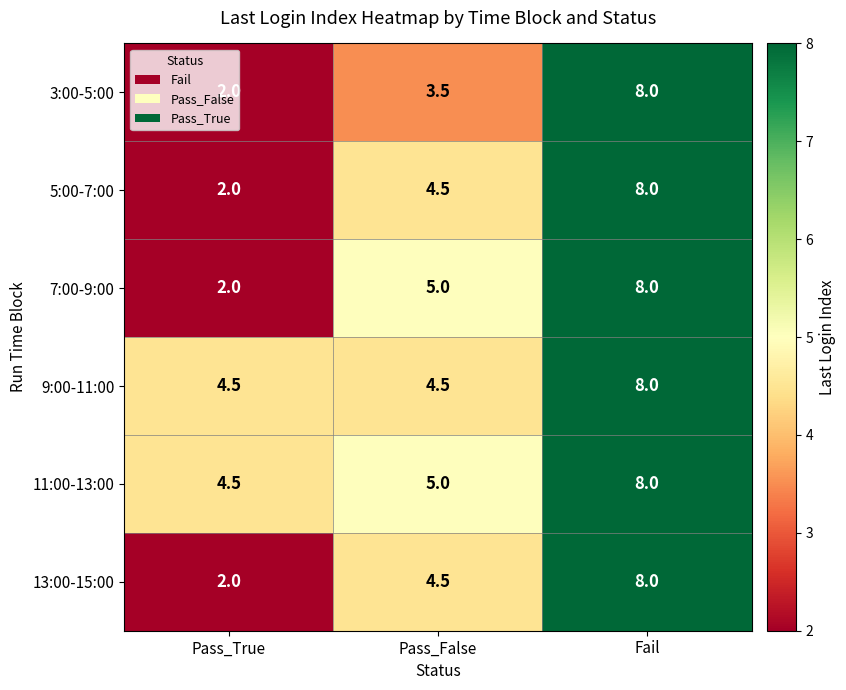

Between Pass_True and Pass_False, which series saw the biggest shift?

7:00-9:00